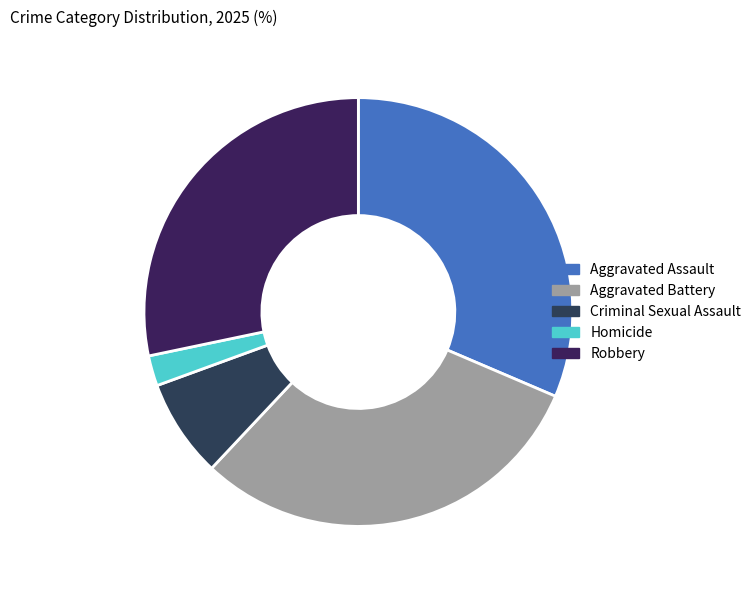

To the nearest percent, what is the difference between the Aggravated Assault and Robbery slice percentages?

3%